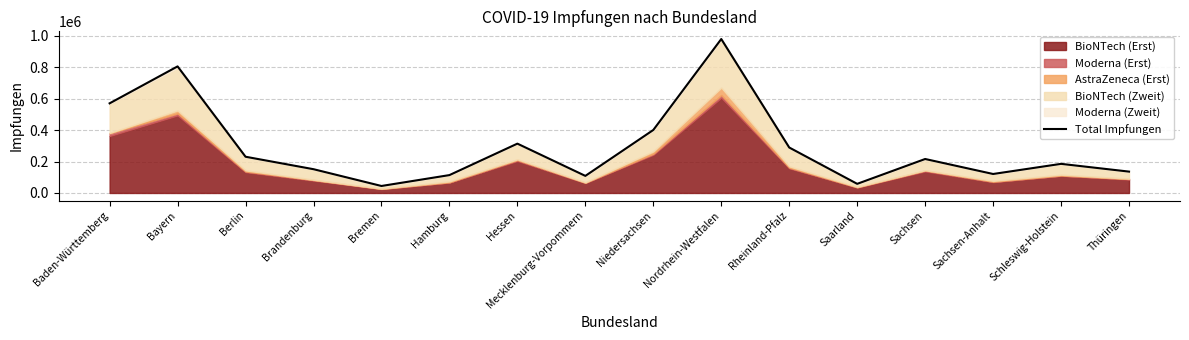

Where is the first local maximum?

Bayern